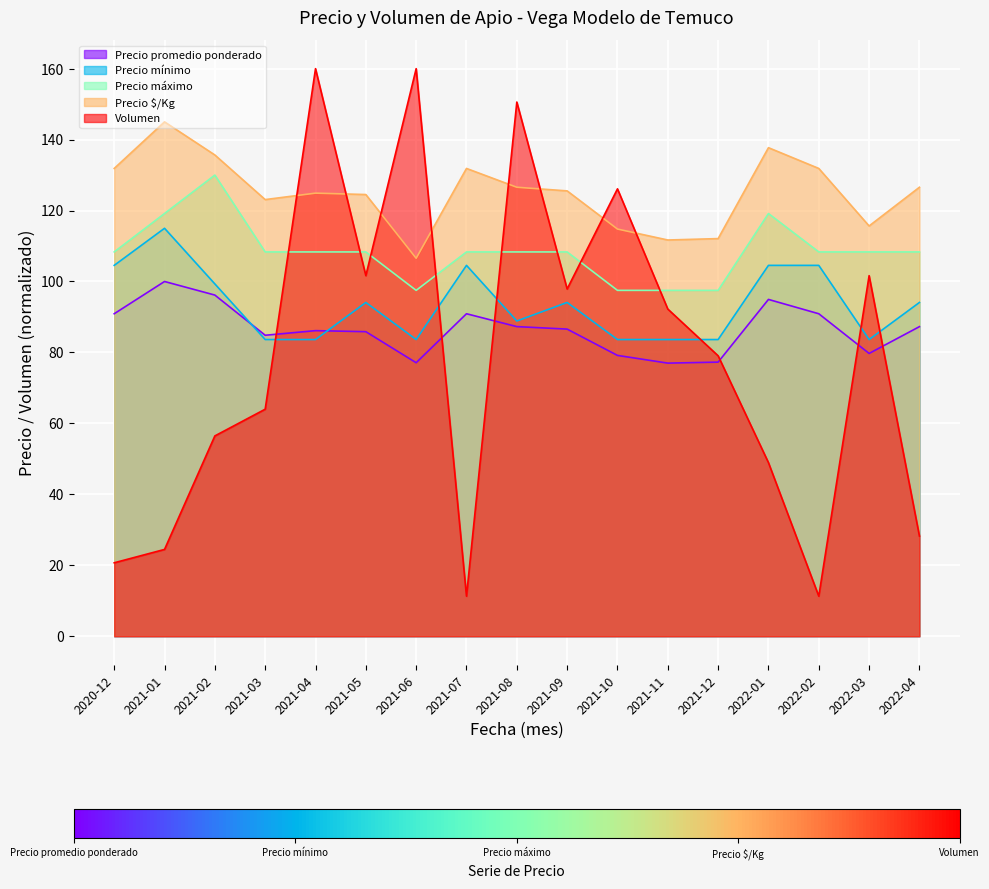

Reading right to left, what are all the values shown in this chart?

Precio promedio ponderado: 87.3	79.7	90.9	94.9	77.3	77.0	79.2	86.6	87.3	90.9	77.1	85.9	86.1	84.8	96.2	100.0	90.9
Precio mínimo: 94.1	83.6	104.5	104.5	83.6	83.6	83.6	94.1	88.9	104.5	83.6	94.1	83.6	83.6	99.3	115.0	104.5
Precio máximo: 108.3	108.3	108.3	119.2	97.5	97.5	97.5	108.3	108.3	108.3	97.5	108.3	108.3	108.3	130.0	119.2	108.3
Precio $/Kg: 126.6	115.7	131.9	137.7	112.1	111.7	114.8	125.5	126.6	131.9	106.6	124.5	124.9	123.1	135.7	145.0	131.9
Volumen: 28.2	101.6	11.3	48.9	79.1	92.2	126.1	97.9	150.6	11.3	160.0	101.6	160.0	64.0	56.5	24.5	20.7